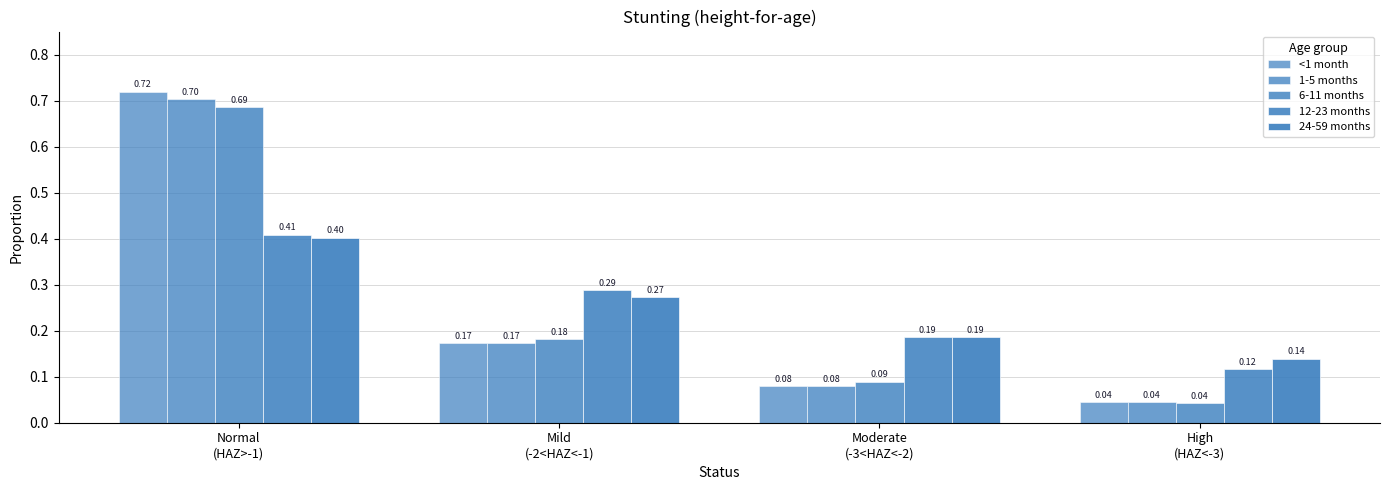

What is the spread (max minus min) of values at Moderate
(-3<HAZ<-2)?

0.1